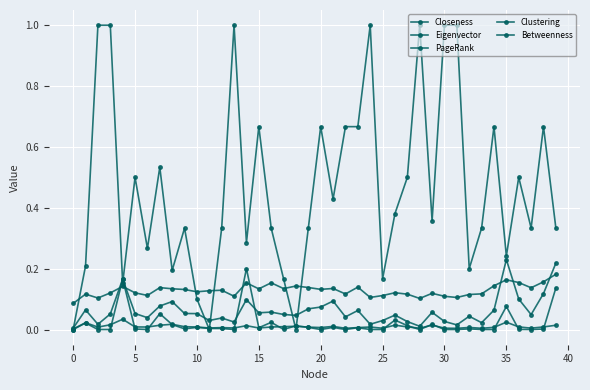

At how many categories does at least one series exceed 0?

40